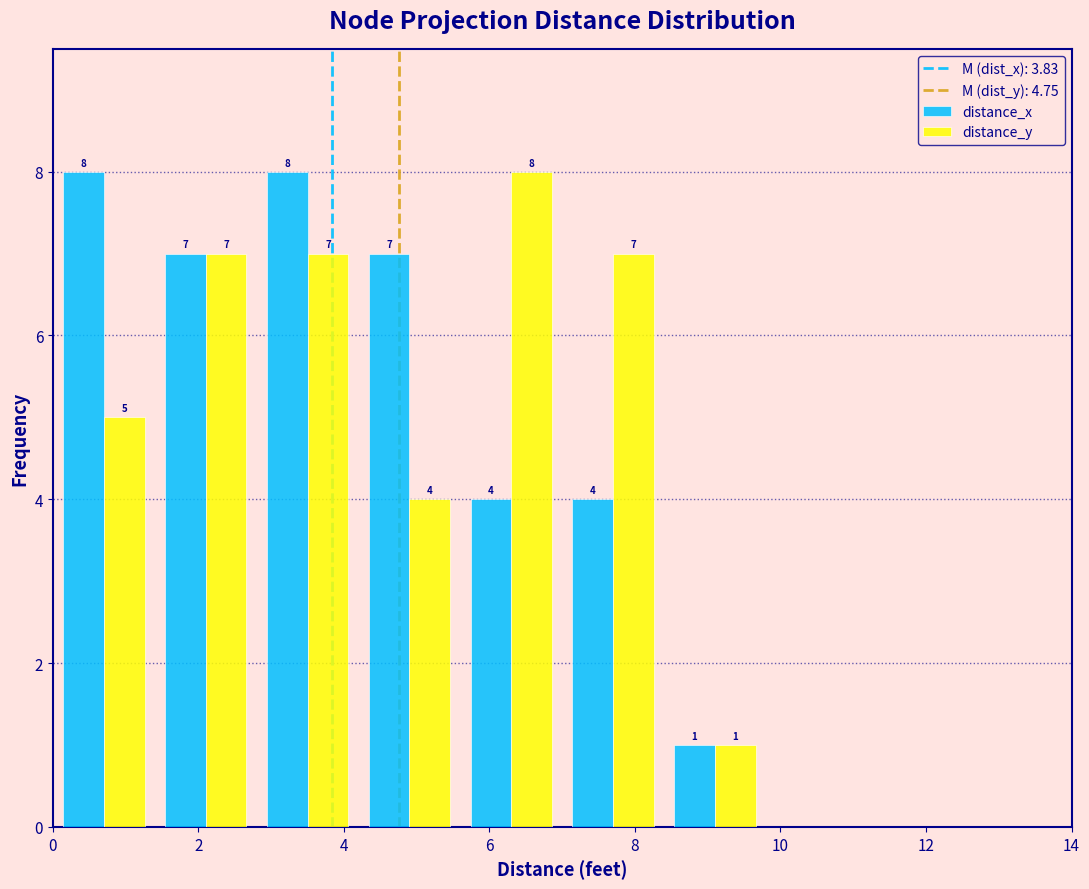

In the distance_y series, which range on the x-axis has the tallest bar?

5.6 to 7.0